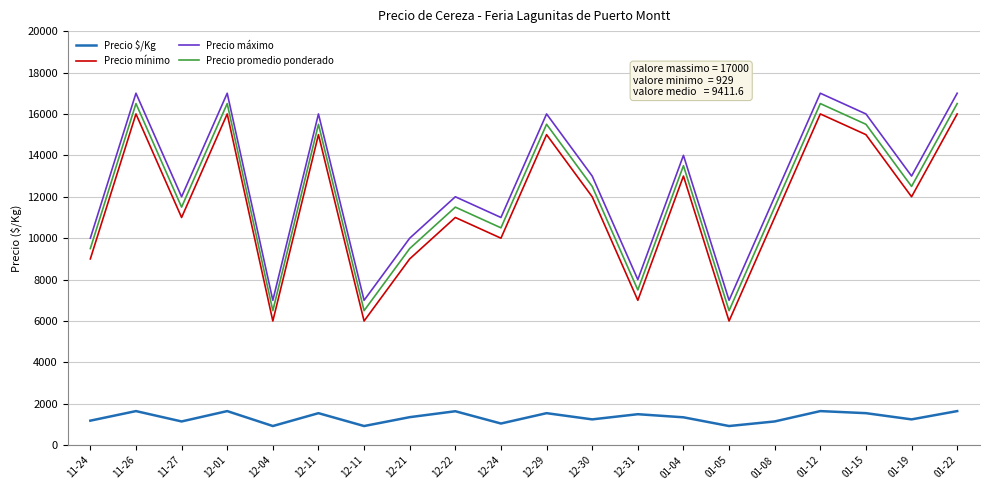

What are all the series names shown in the legend?

Precio $/Kg, Precio mínimo, Precio máximo, Precio promedio ponderado